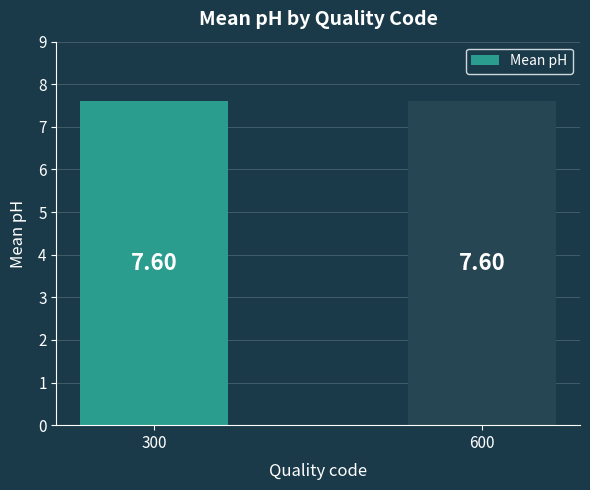

What is the label of the 1st bar from the left?

300